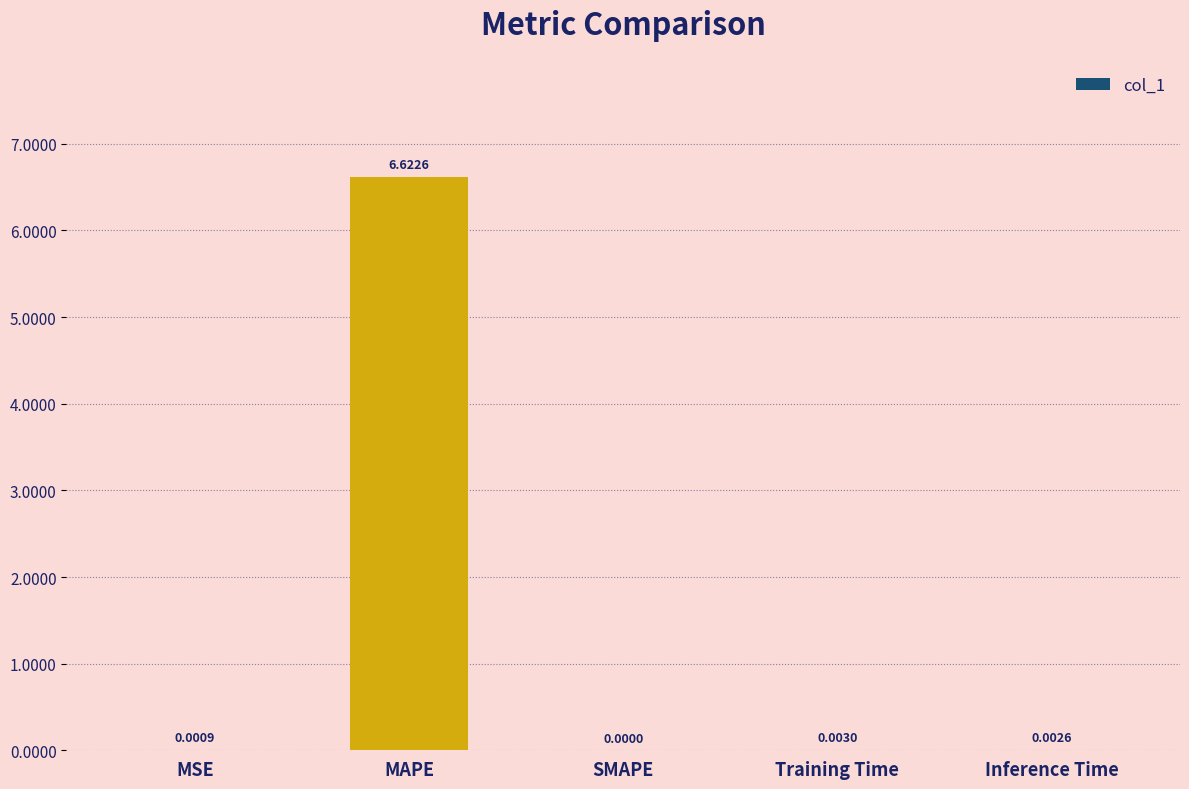

Which label corresponds to the largest value in the chart?

MAPE